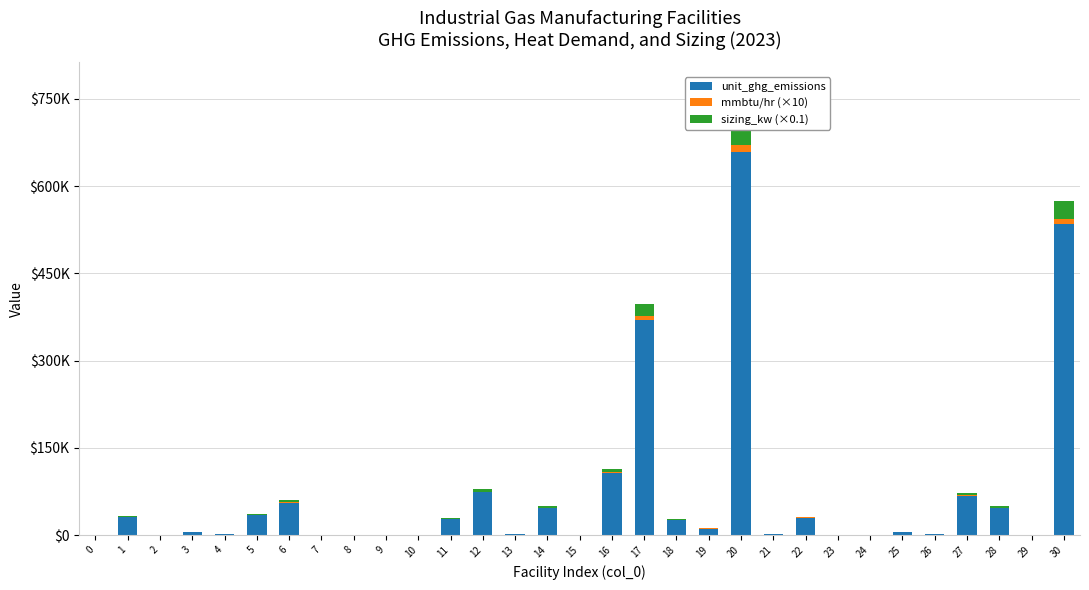

At which category is the sum across all series the highest?

20